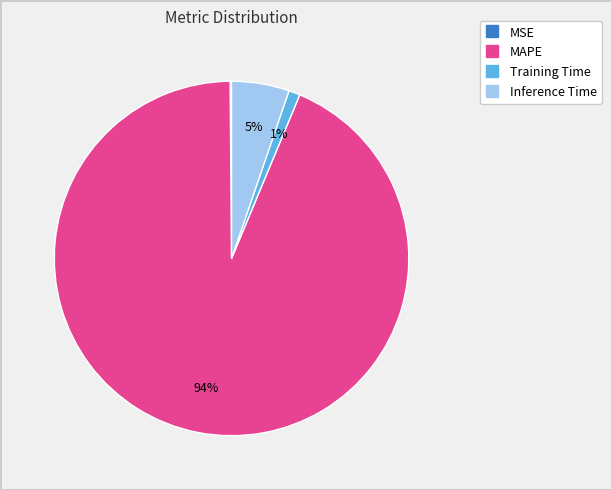

True or false: Training Time accounts for 11% of the total.

False